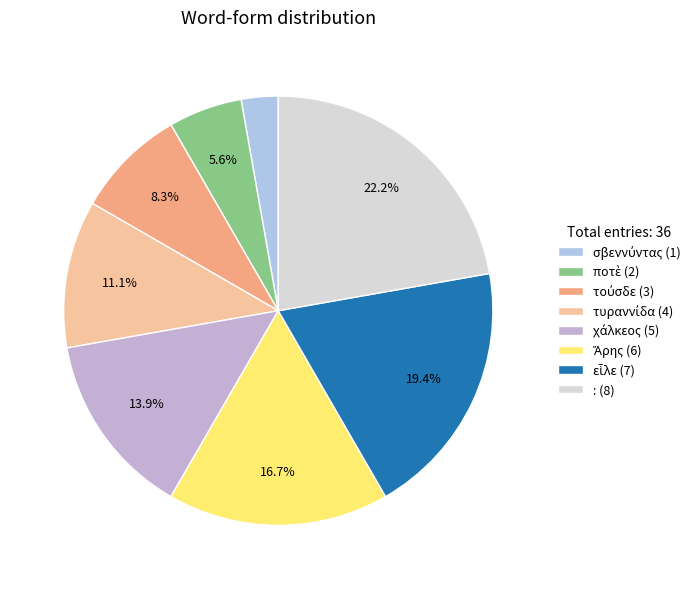

How many segments does this pie chart have?

8